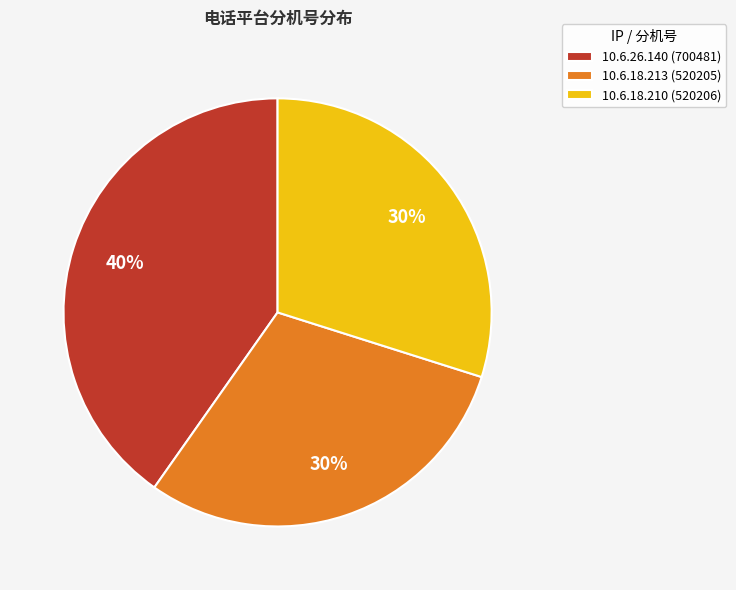

Combined, do 10.6.26.140 and 10.6.18.213 account for over 50%?

Yes